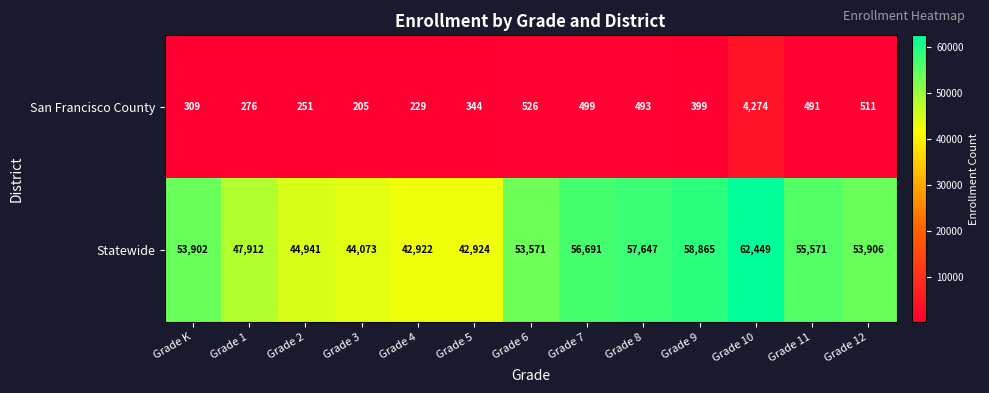

Count the number of data series in this chart.

2